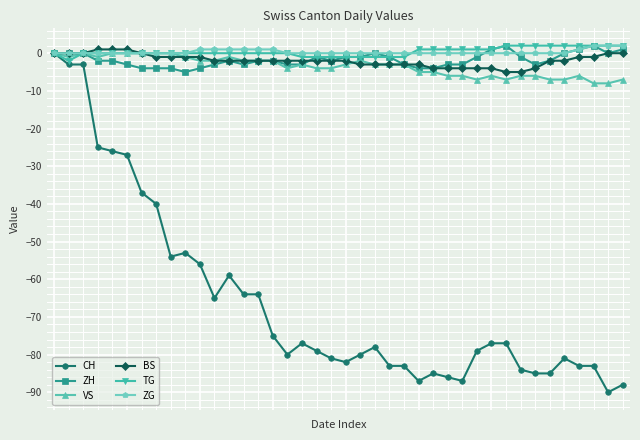

Which series has the widest spread of values?

CH